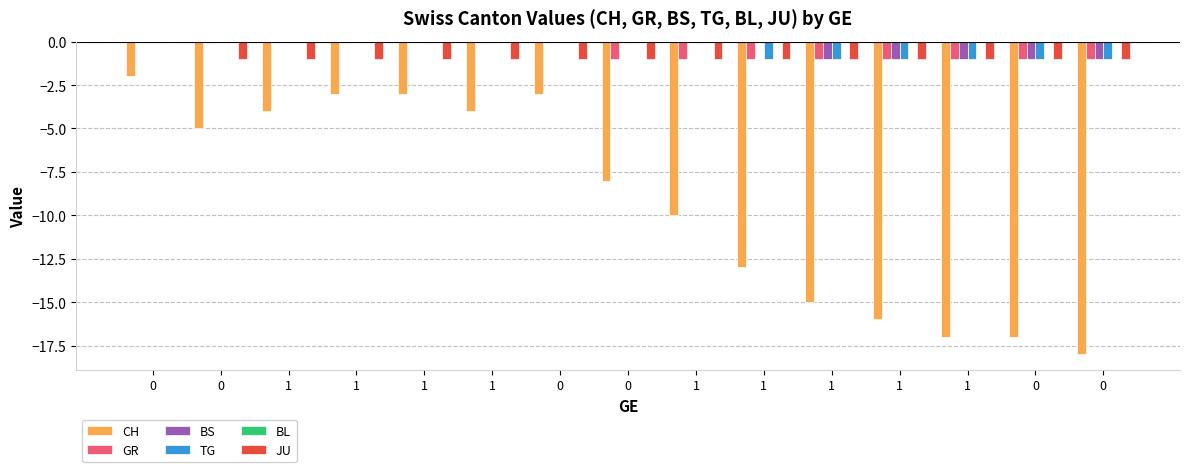

How many values in the GR series exceed -1?

7